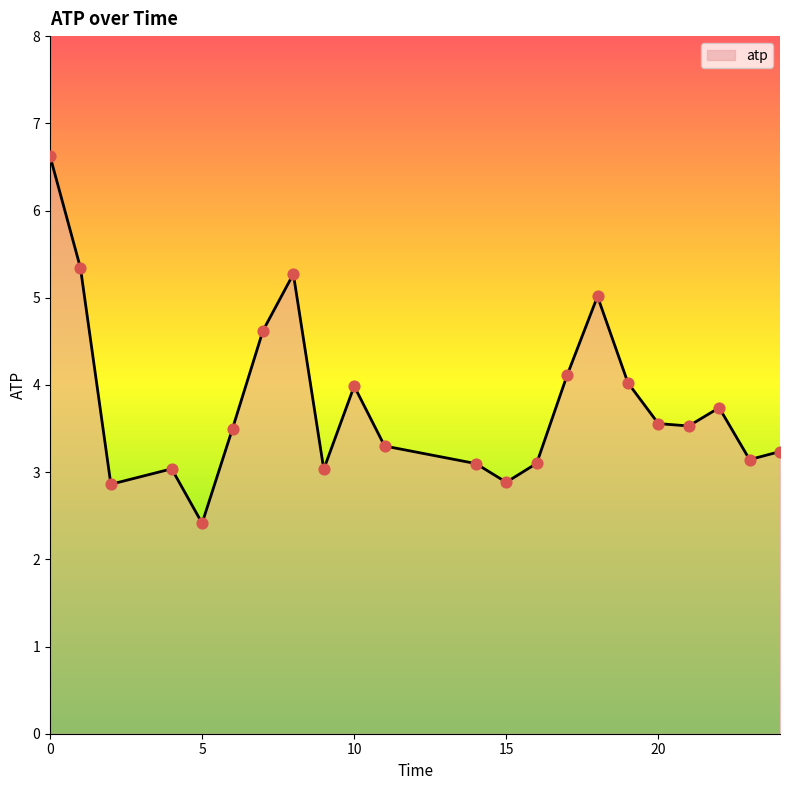

What is the minimum value shown in the chart?

2.4